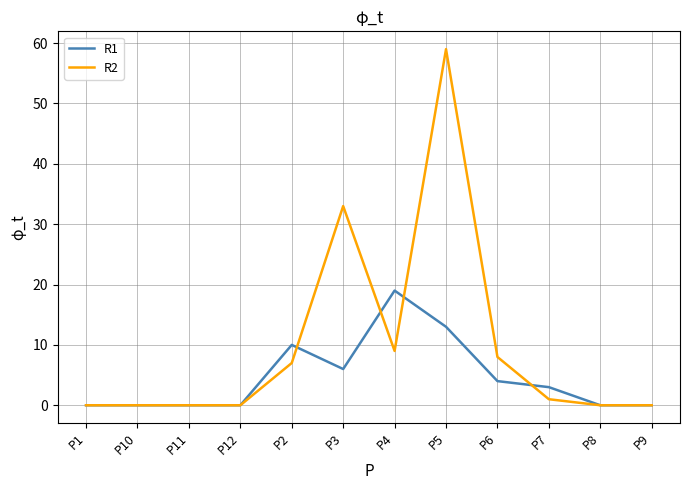

Which label corresponds to the largest value in the chart?

P5